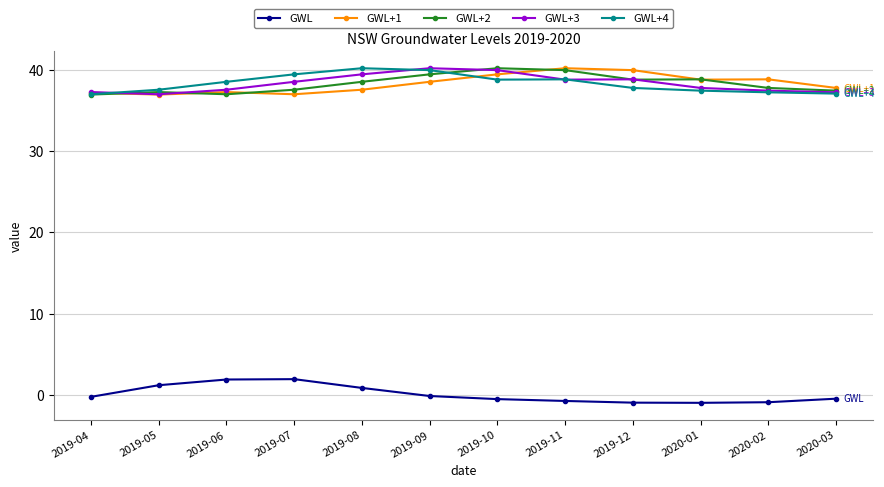

What is the greatest value displayed?

40.2